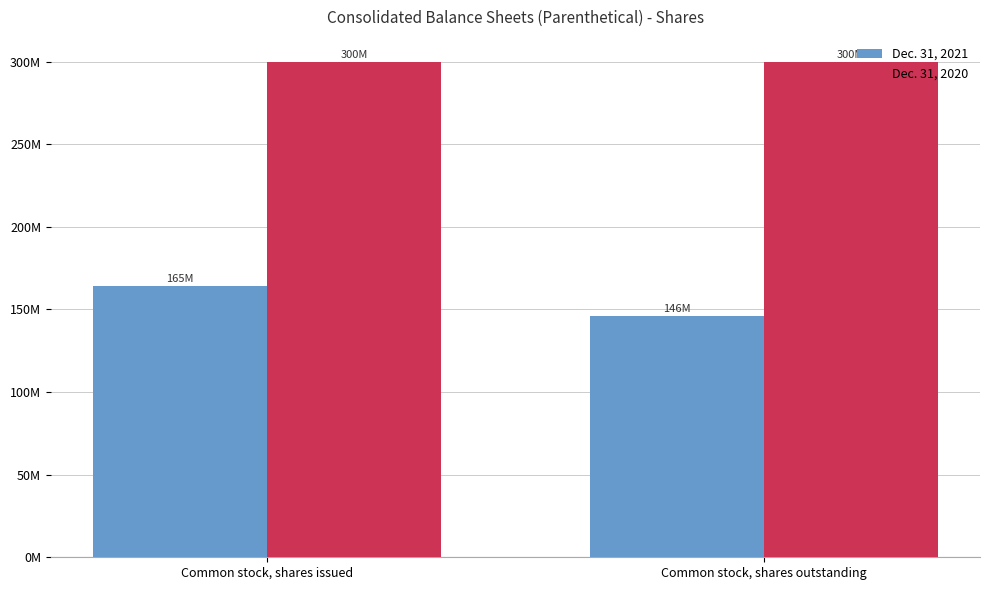

Is it true that Dec. 31, 2020 equals 449410239 at Common stock, shares issued?

False